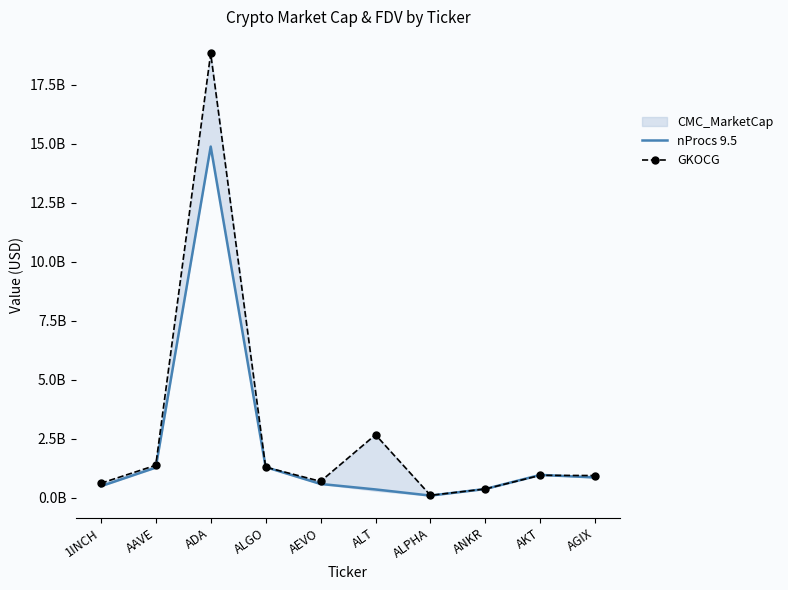

Which category has the lowest value across all series?

ALPHA